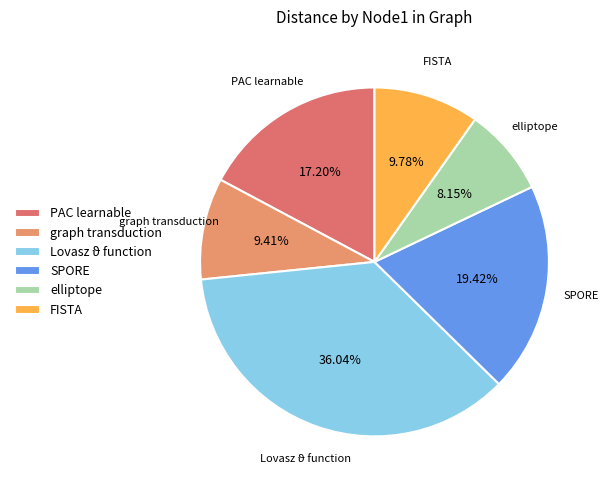

Approximately how many times larger is the value at PAC learnable compared to SPORE?

0.9